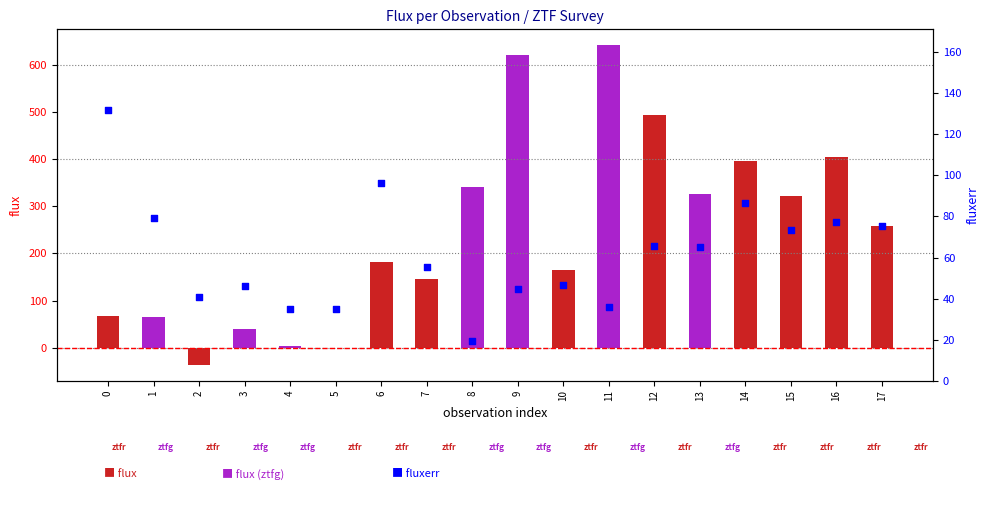

What is the change in value from 12 to 15?

+8.2